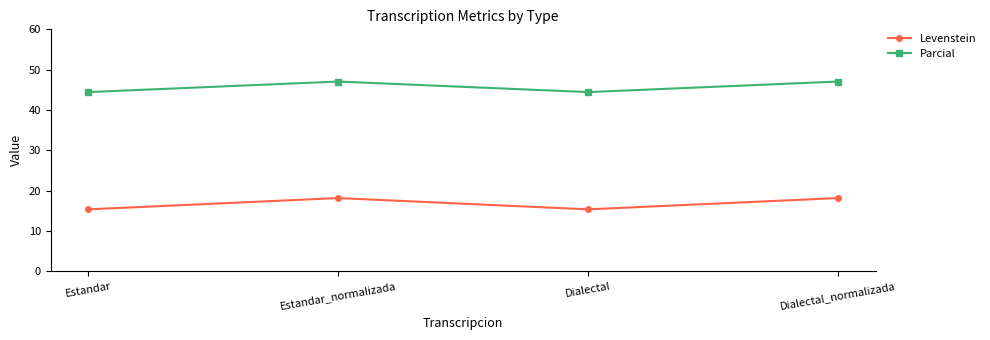

Does the chart display data point markers on the line(s)?

Yes